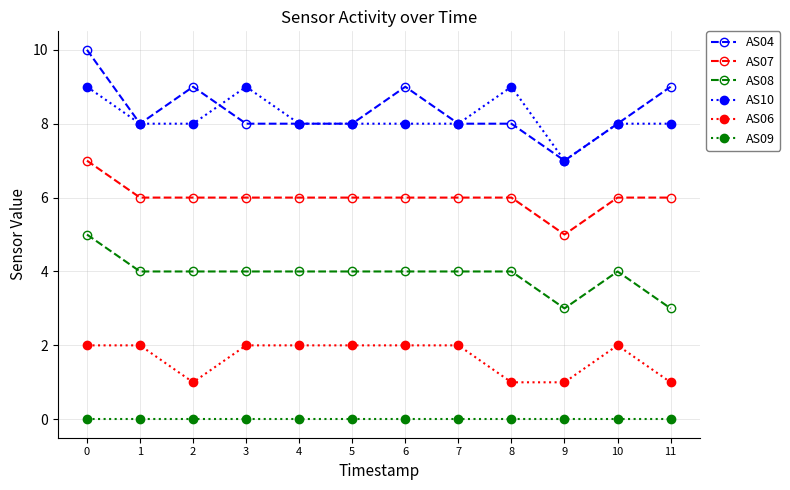

Count the AS04 values in the range 8 to 9.

10